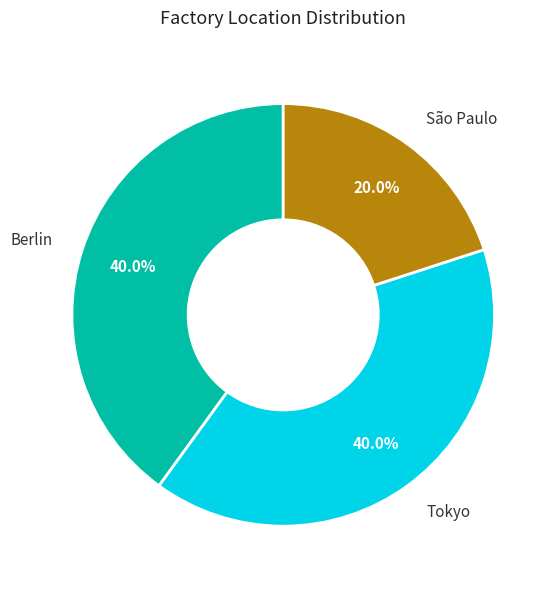

Is there any slice that represents more than half of the pie?

No